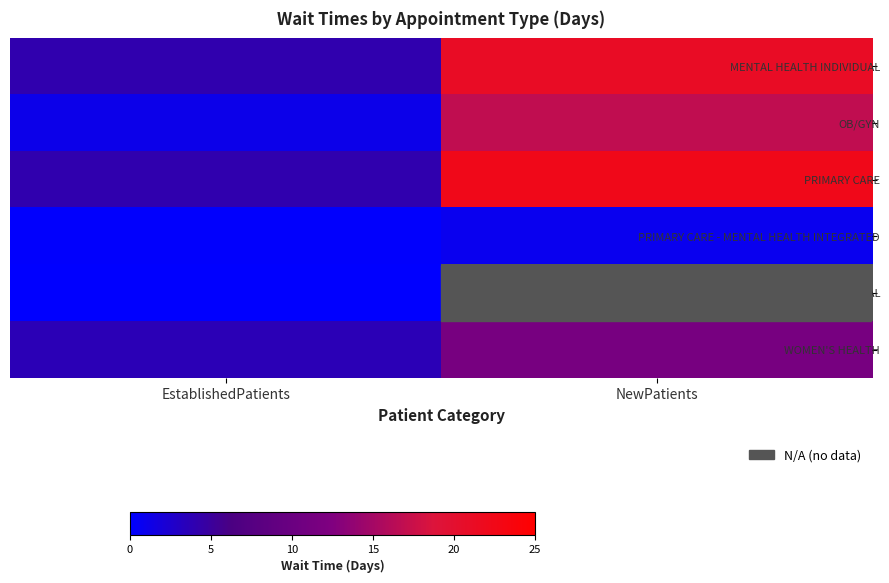

What value does the PRIMARY CARE - MENTAL HEALTH INTEGRATED series have at EstablishedPatients?

0.1